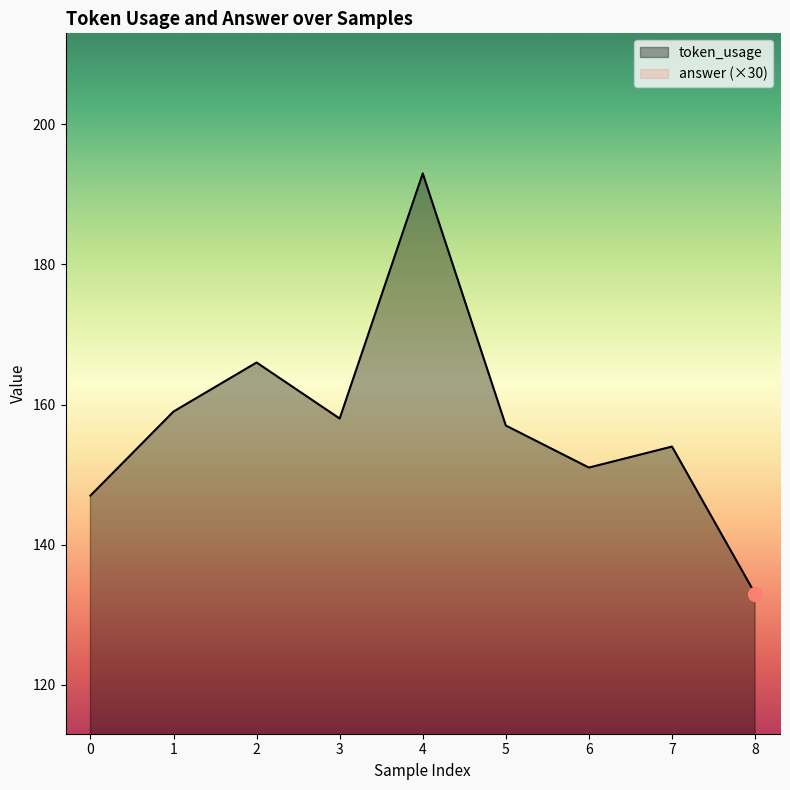

How many interior local valleys (lower than both neighbors) does the data have?

2